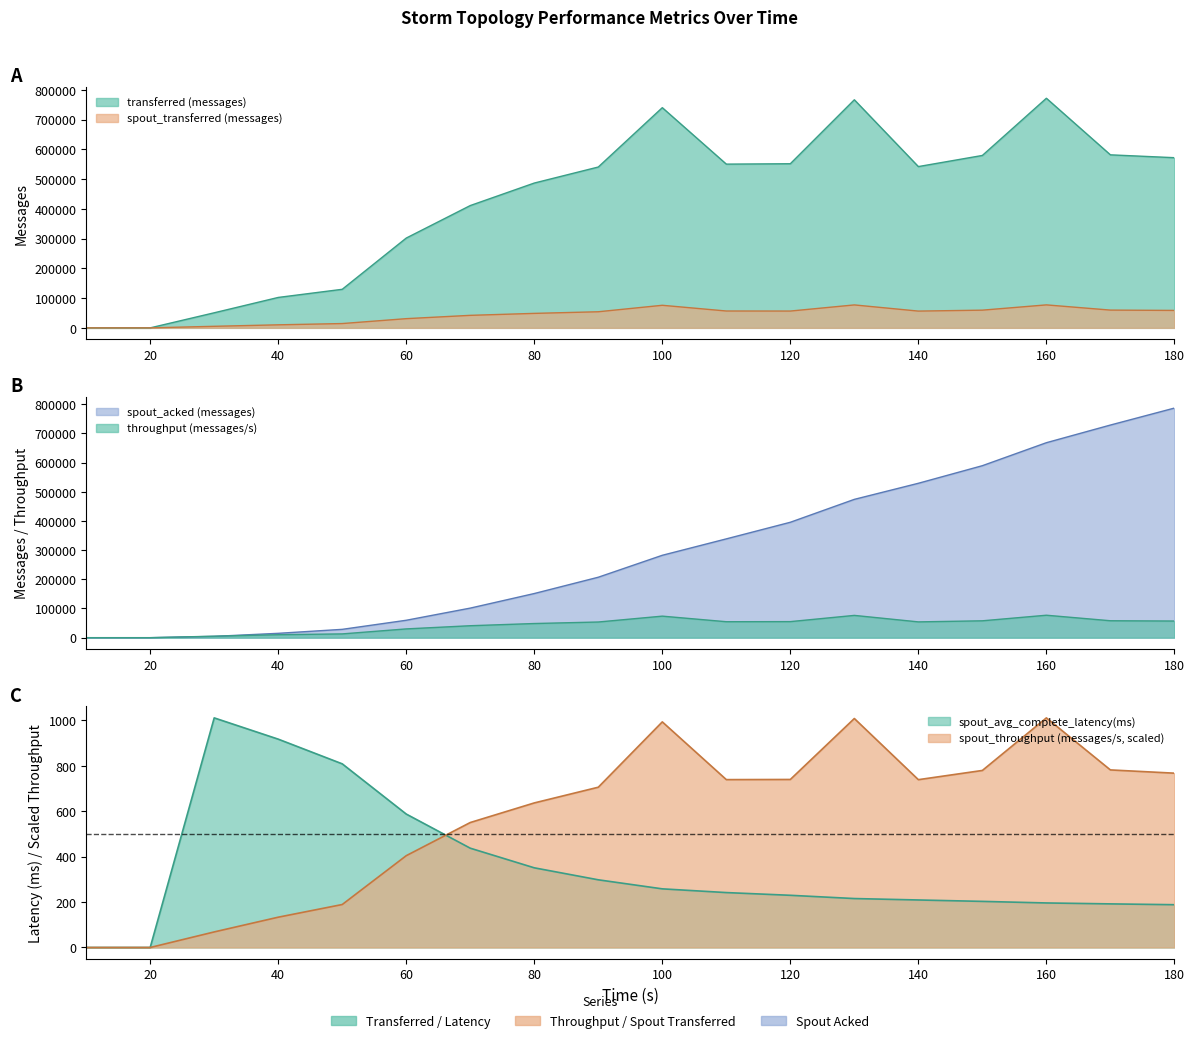

The value of spout_avg_complete_latency(ms) at 130 is 215.5. True or false?

True